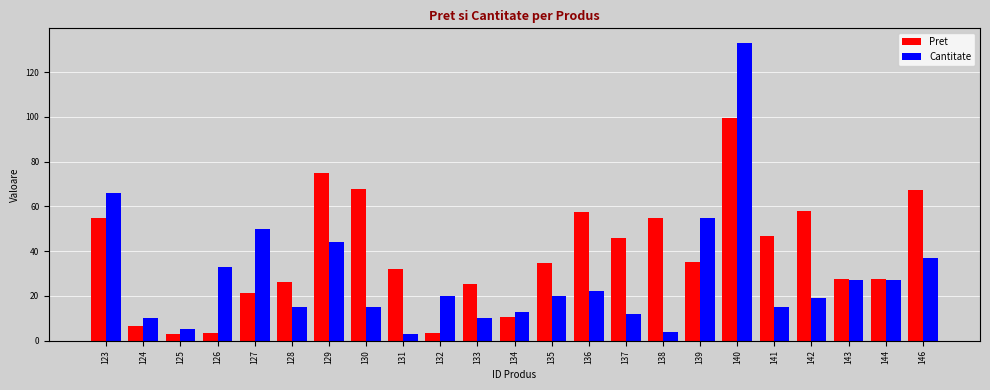

What is the difference between the Cantitate values at 135 and 143?

7.0